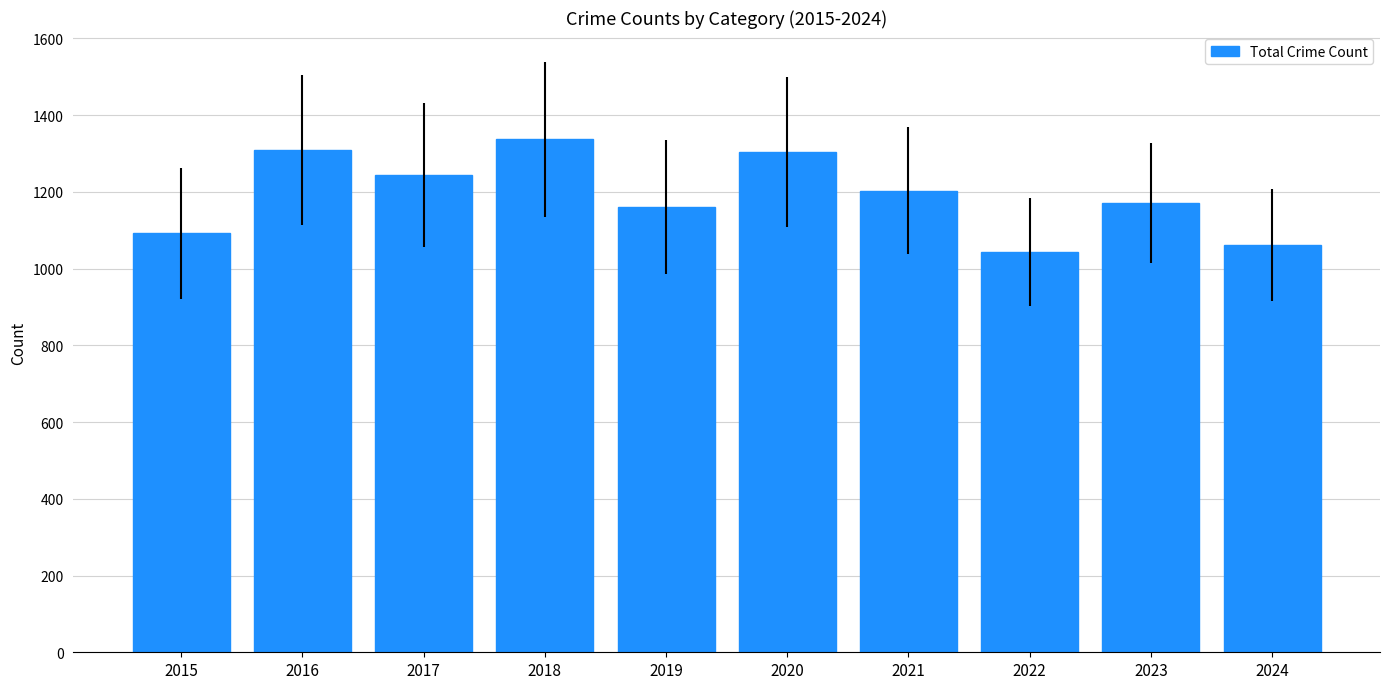

True or false: the data shows 1043 at 2022.

True